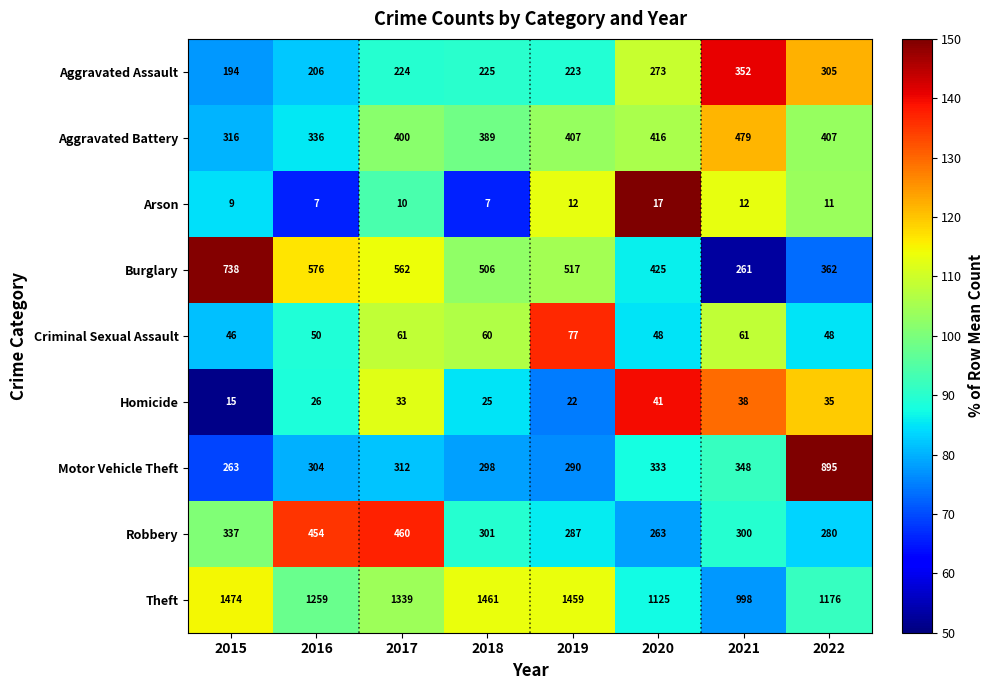

Where is Robbery nearest to the value 361?

2015